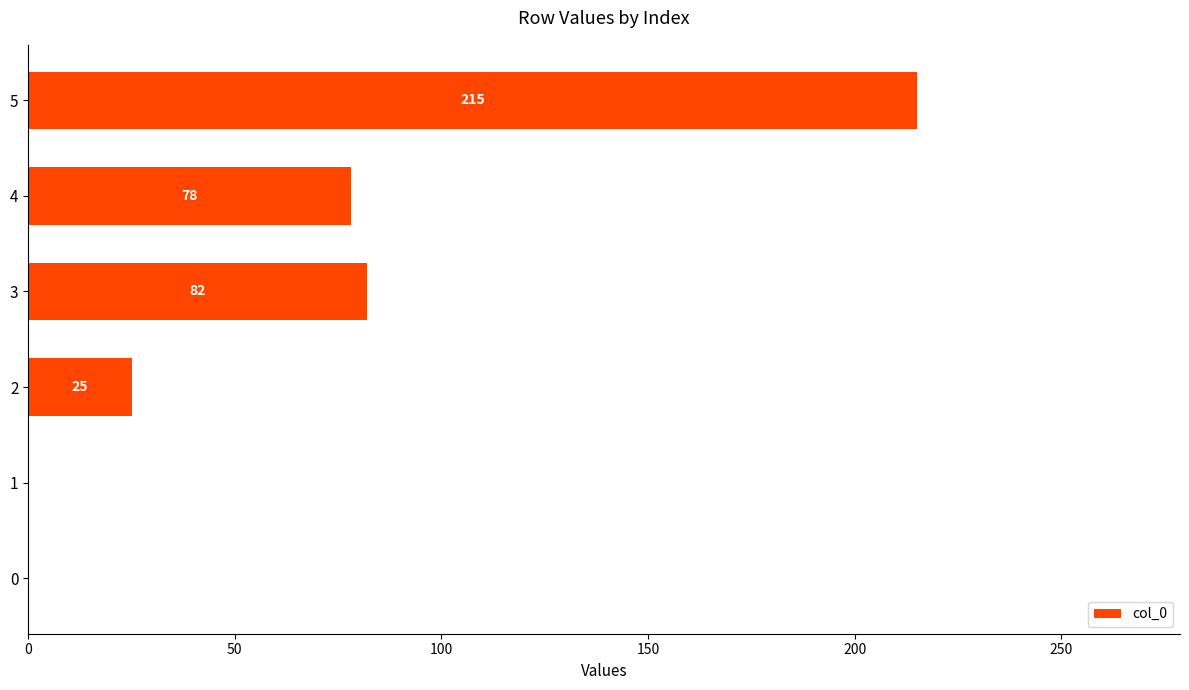

What is the sum of all values?

400